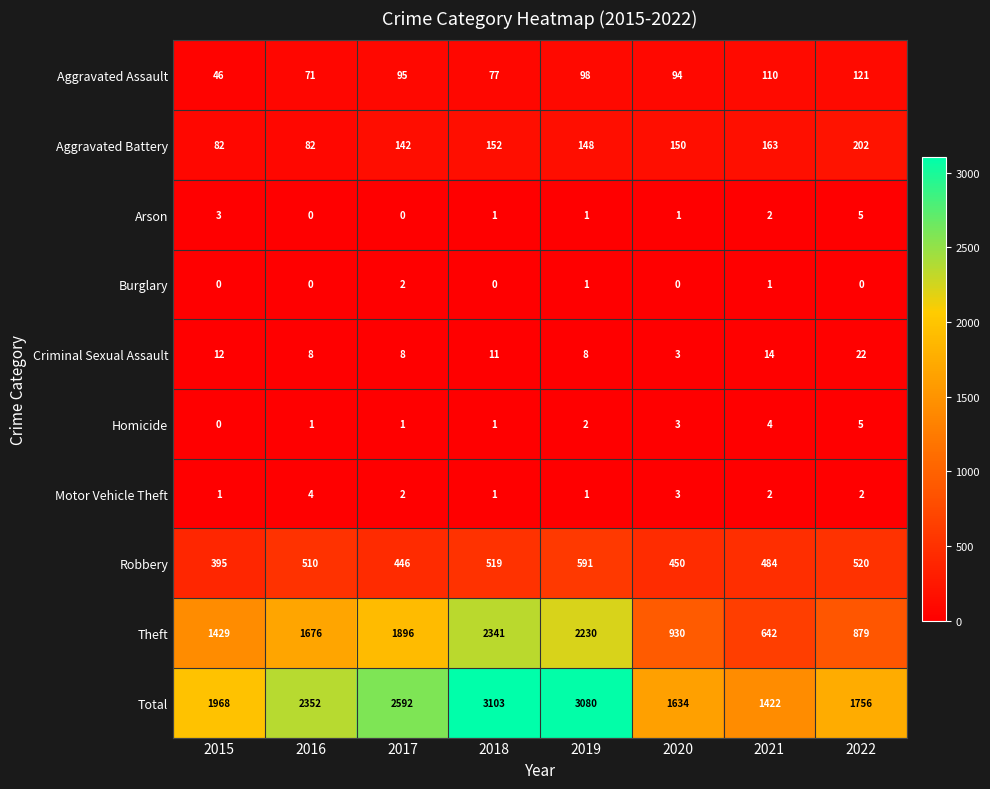

Which series has the widest spread of values?

Theft